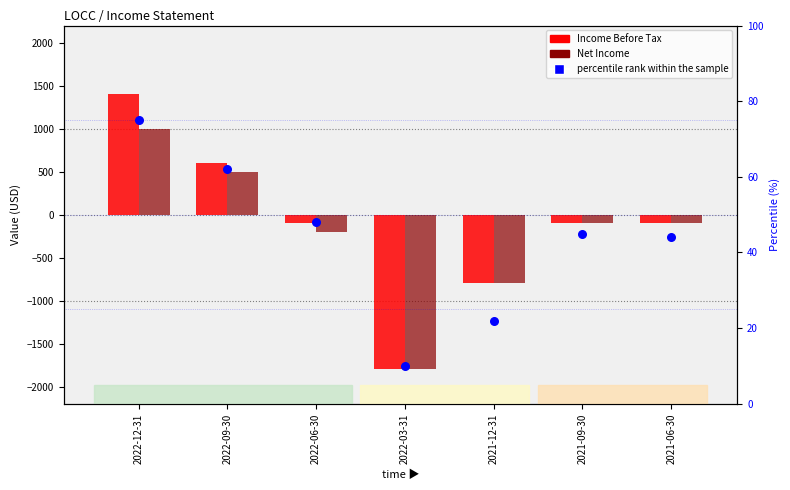

At how many categories does at least one series exceed -1307?

7